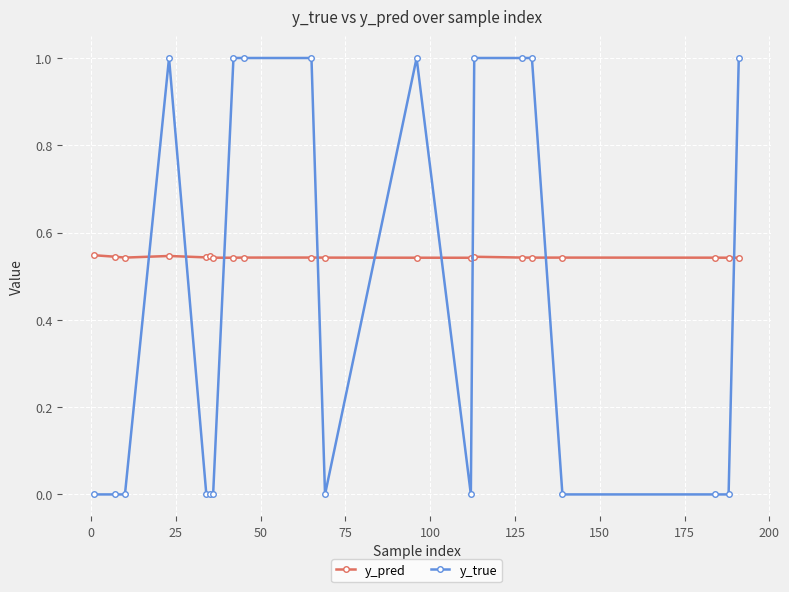

What is the value of the y_true point at the 4th from the left?

1.0